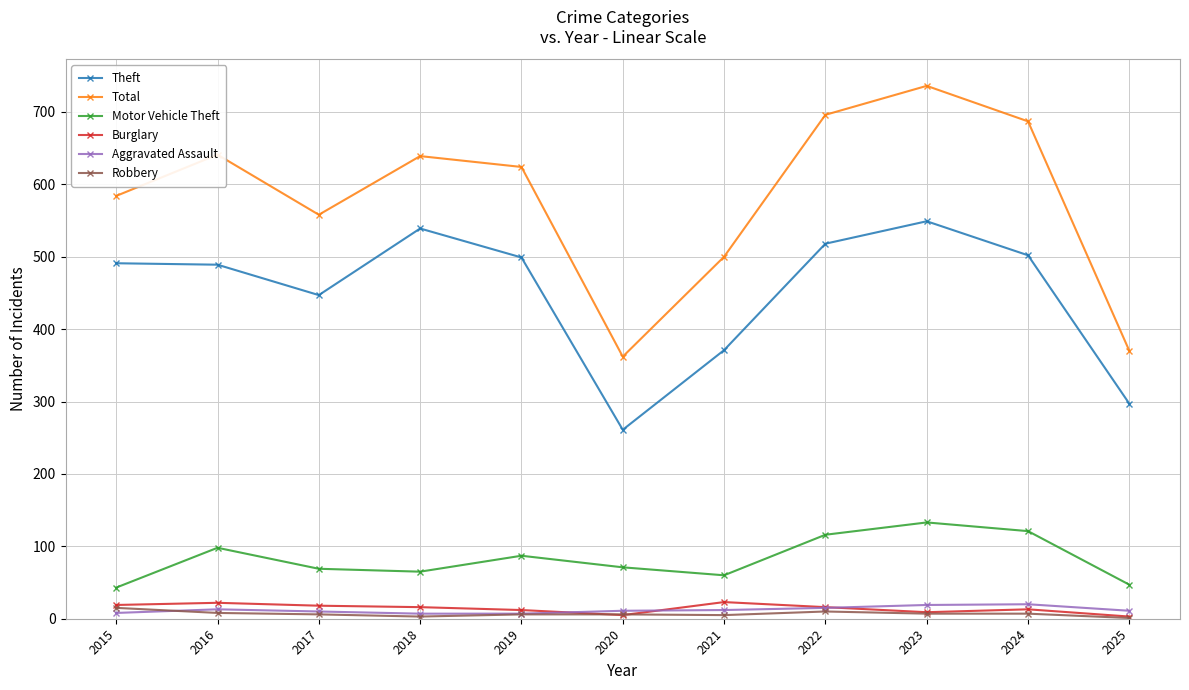

What is the difference between the second highest and minimum values in the Theft series?

278